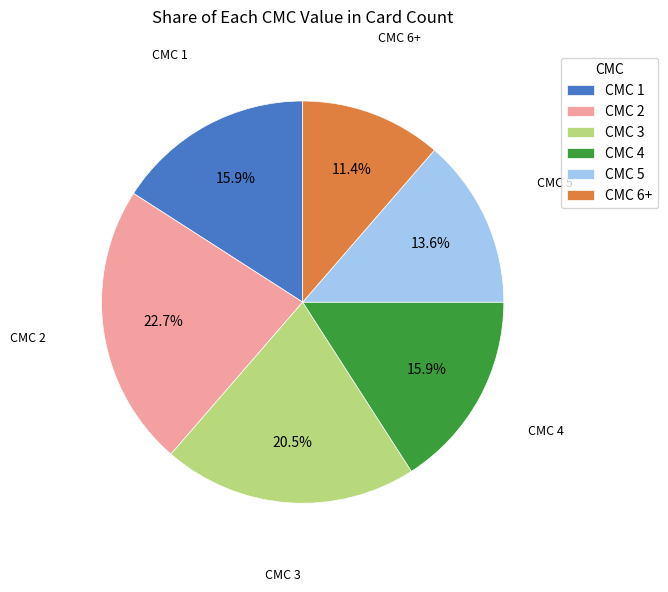

What is the ratio of the value at CMC 5 to the value at CMC 2?

0.6